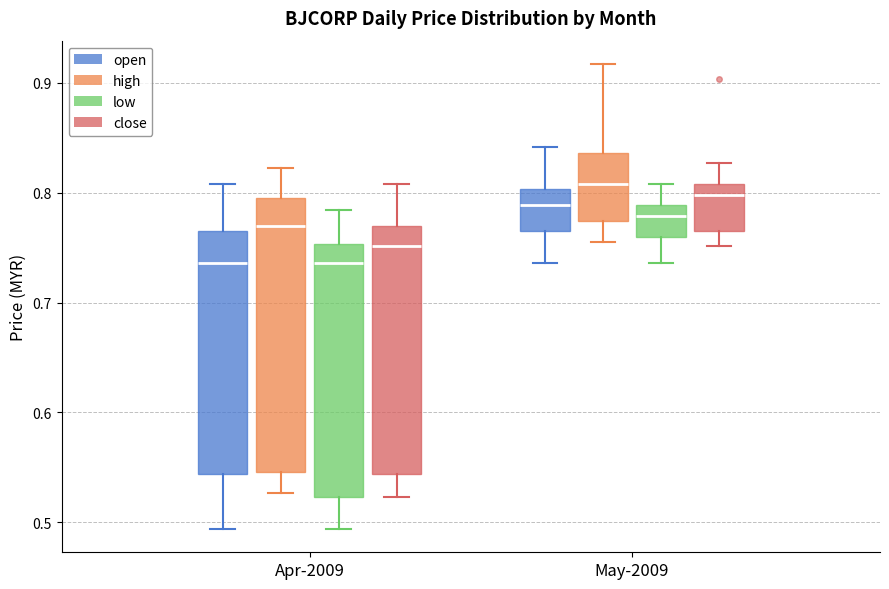

Reading left to right, transcribe this box plot: for each box, give where its median line is, the range the box spans, and where its two whiskers end, as read against the y-axis. The values are not printed on the chart, so give them approximately, as read against the axis.

Apr-2009 (open): median 0.74, box 0.54 to 0.77, whiskers 0.49 to 0.81
Apr-2009 (high): median 0.77, box 0.55 to 0.80, whiskers 0.53 to 0.82
Apr-2009 (low): median 0.74, box 0.52 to 0.75, whiskers 0.49 to 0.78
Apr-2009 (close): median 0.75, box 0.54 to 0.77, whiskers 0.52 to 0.81
May-2009 (open): median 0.79, box 0.77 to 0.80, whiskers 0.74 to 0.84
May-2009 (high): median 0.81, box 0.77 to 0.84, whiskers 0.76 to 0.92
May-2009 (low): median 0.78, box 0.76 to 0.79, whiskers 0.74 to 0.81
May-2009 (close): median 0.80, box 0.77 to 0.81, whiskers 0.75 to 0.83